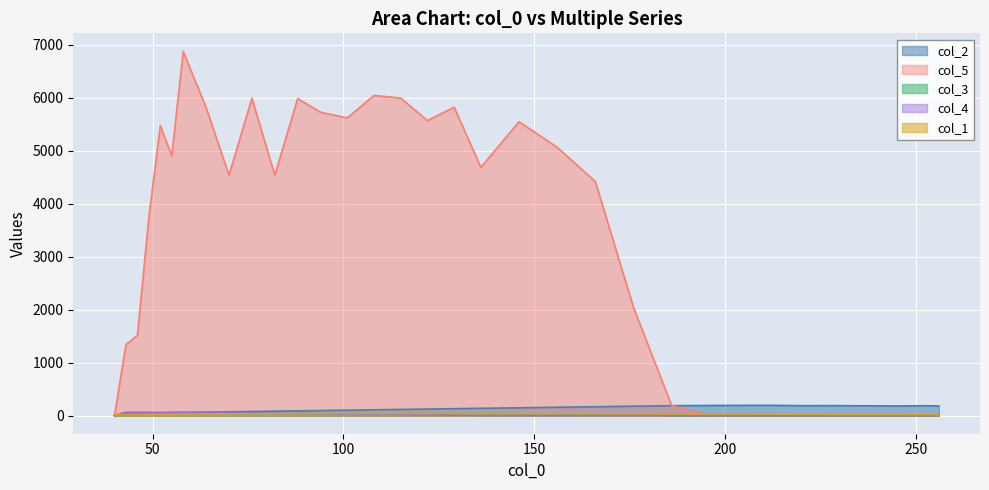

The value of col_4 at 129 is 7.0. True or false?

True